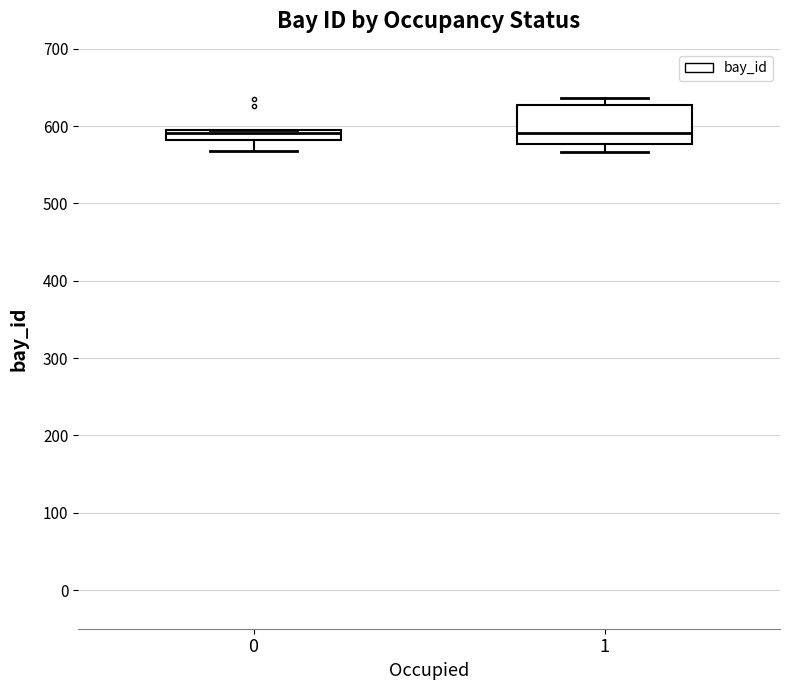

Which box is the tallest, from its lower edge to its upper edge?

1